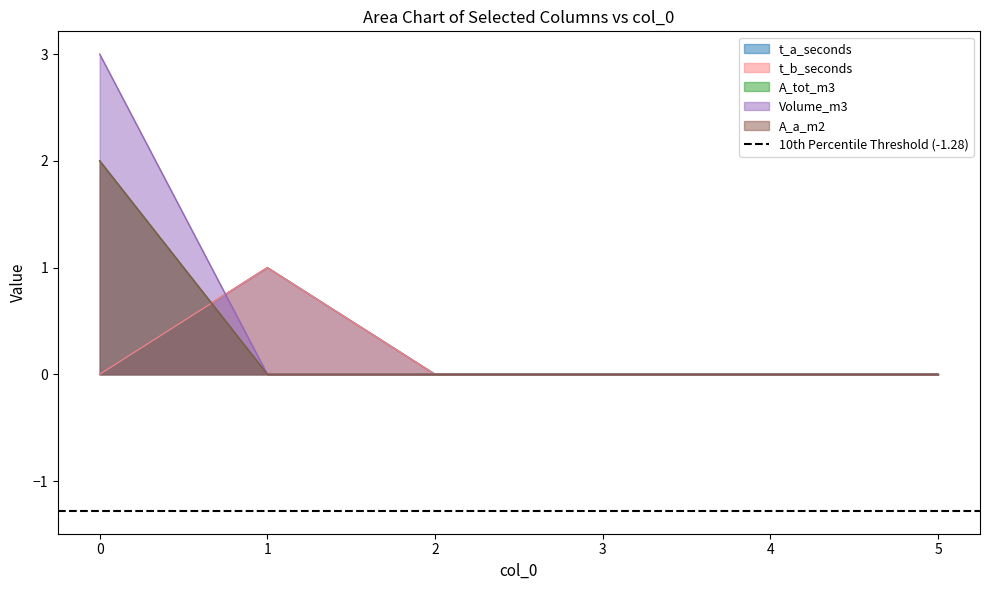

After their last crossing, which series has the higher values: A_tot_m3 or t_a_seconds?

t_a_seconds